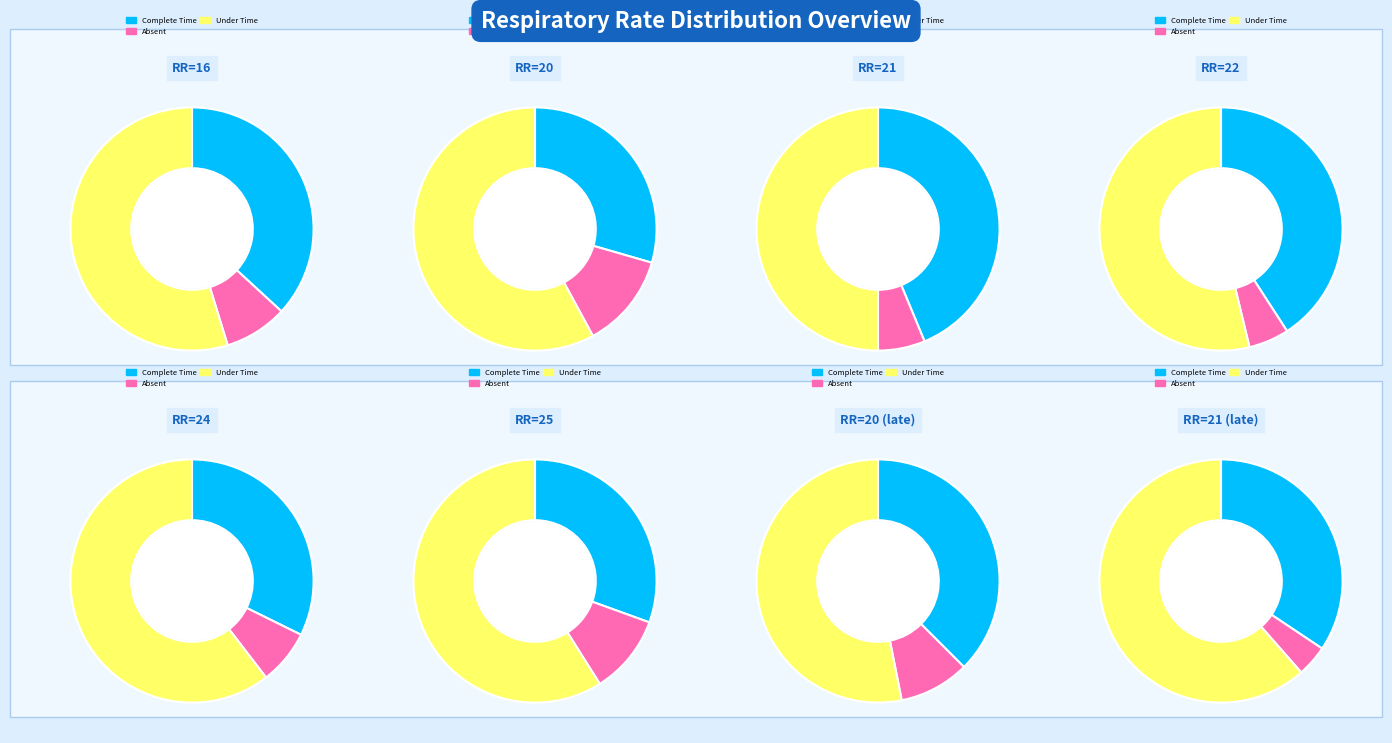

Combined, what portion of the pie is 21 and 20?

25.4%